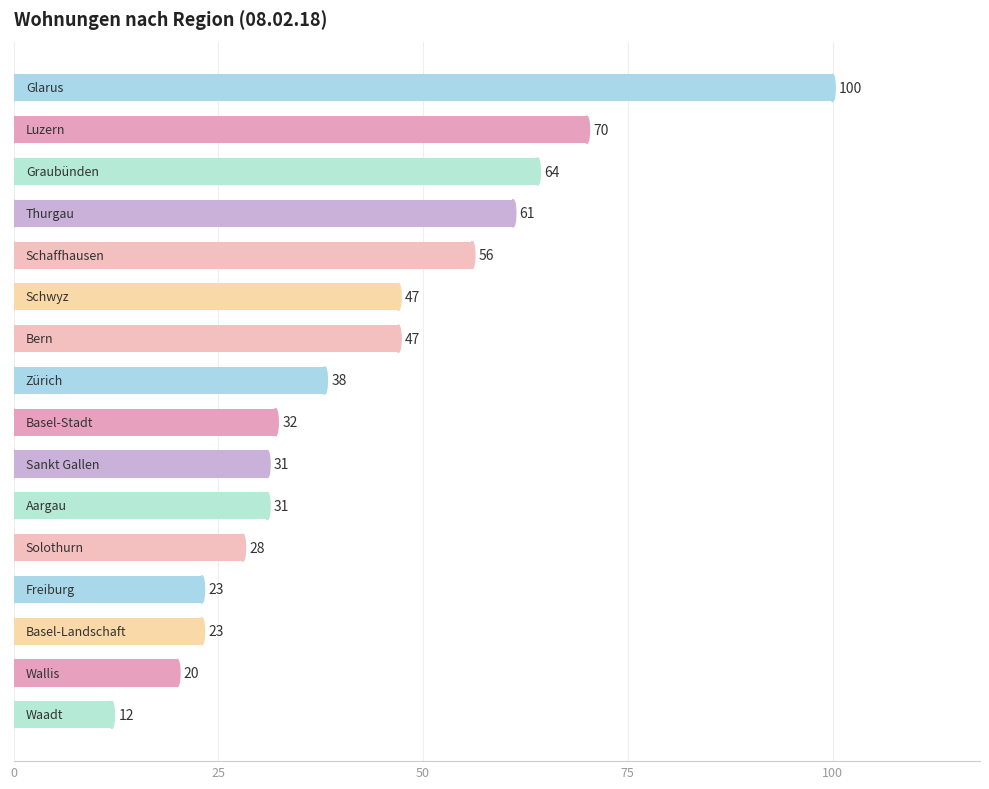

What is the maximum value shown in the chart?

100